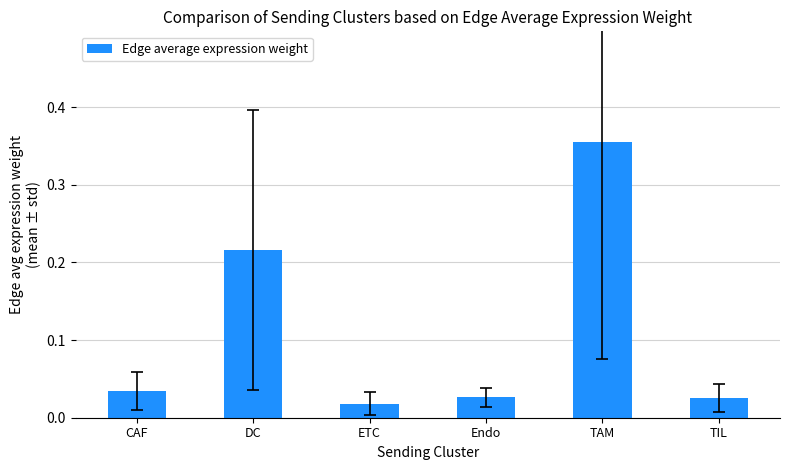

The chart shows a value of 0.6 at TAM. True or false?

False